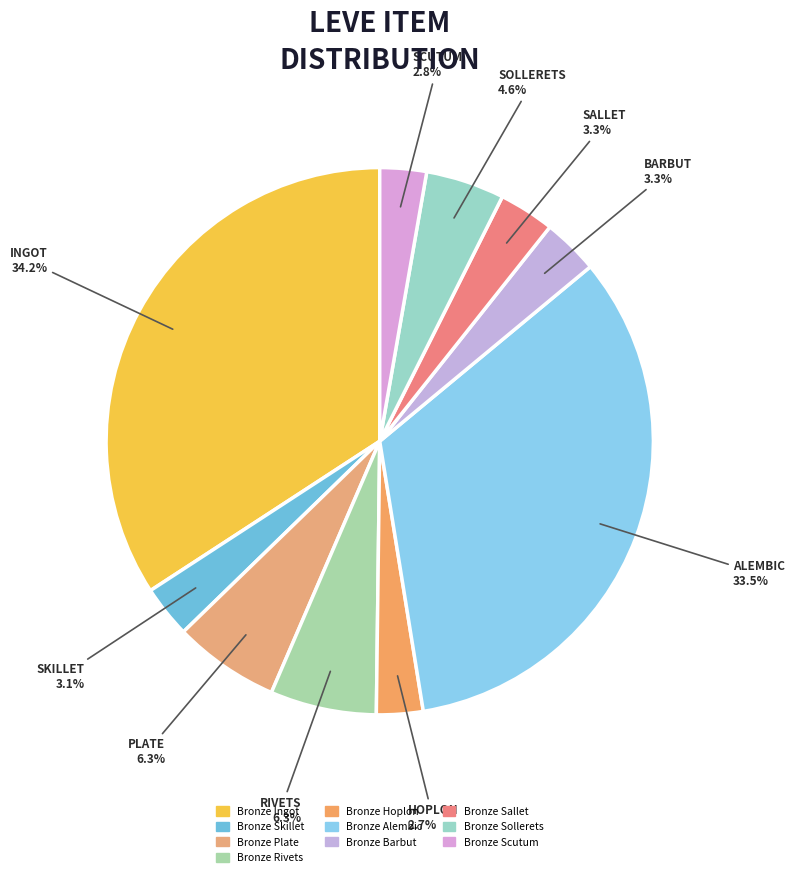

True or false: Bronze Hoplon accounts for 3% of the total.

True